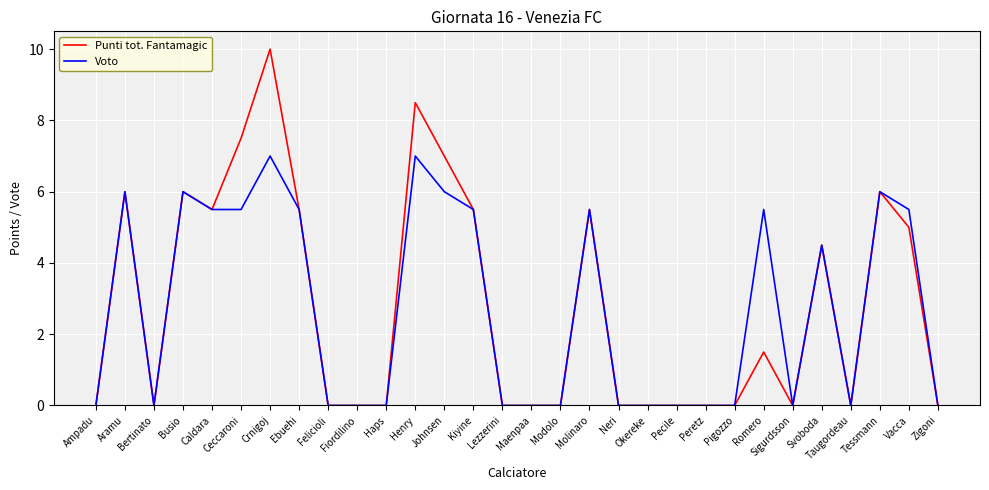

What is the total value across all series at Ebuehi?

11.0